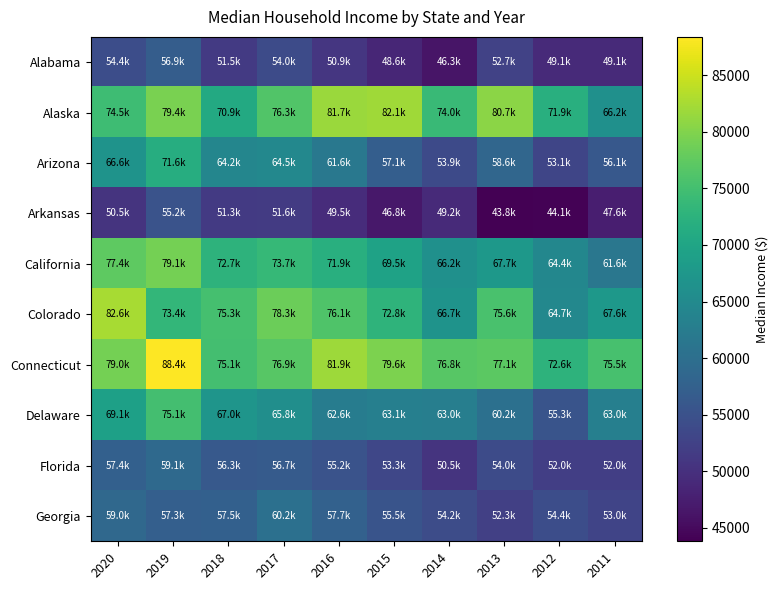

List the series in order of their peak value, lowest first.

Arkansas, Alabama, Florida, Georgia, Arizona, Delaware, California, Alaska, Colorado, Connecticut